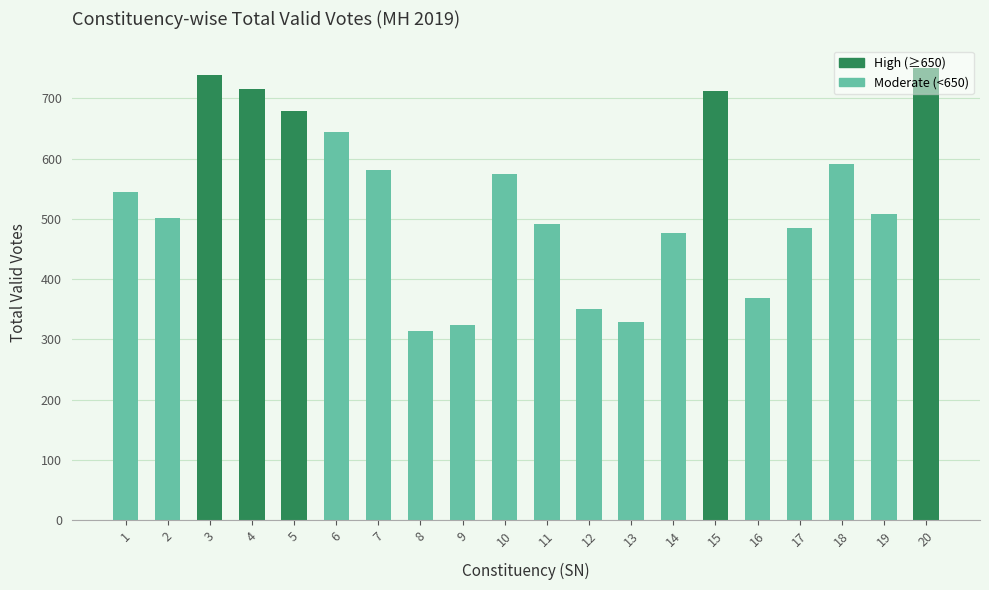

Is it true that the value at 10 is 398?

False